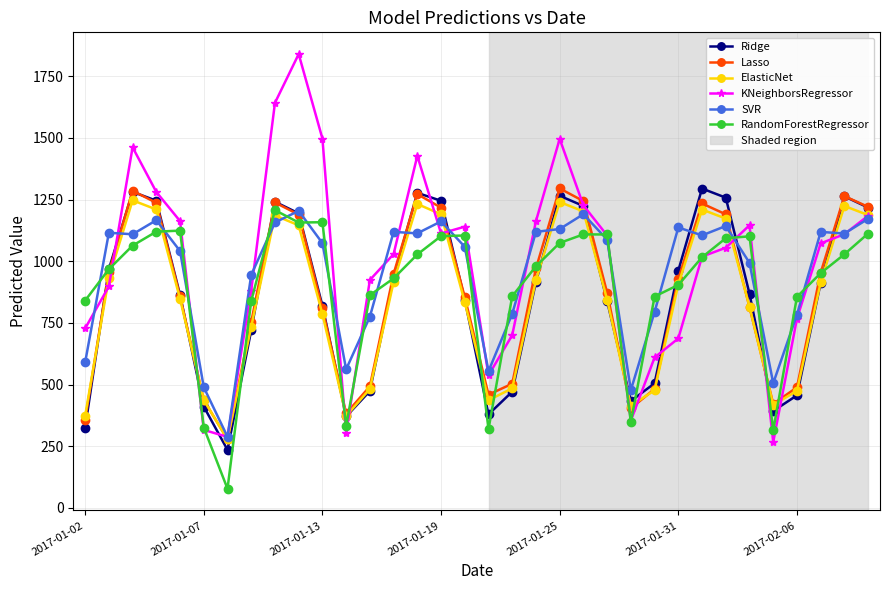

What is the value of the SVR point at the 28th from the left?

1142.7